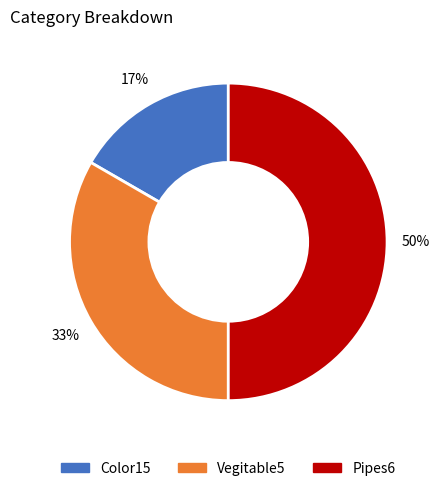

Is Vegitable5 the majority of the pie?

No